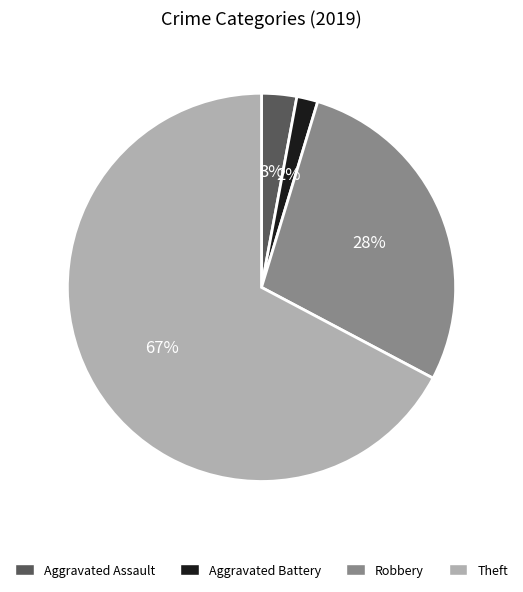

Which category has the biggest portion of the pie?

Theft